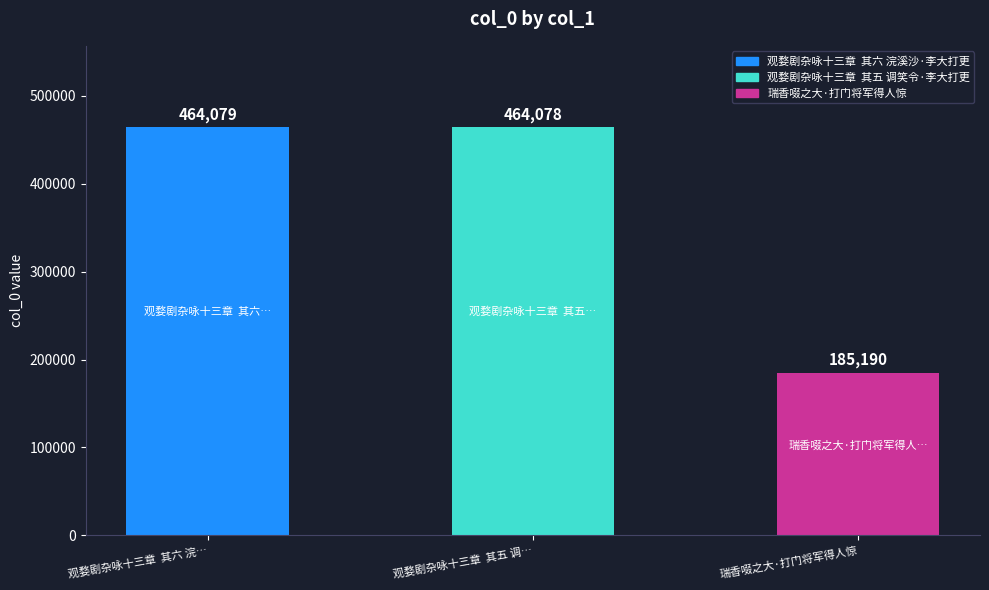

True or false: the data shows 185190 at 瑞香啜之大·打门将军得人惊.

True